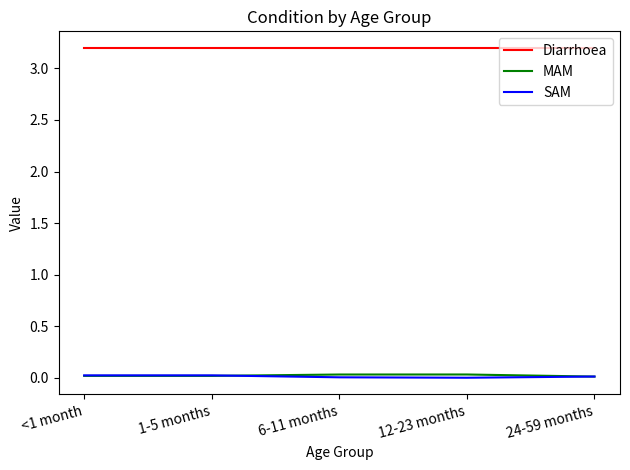

The Diarrhoea series shows 3.2 at <1 month. True or false?

True